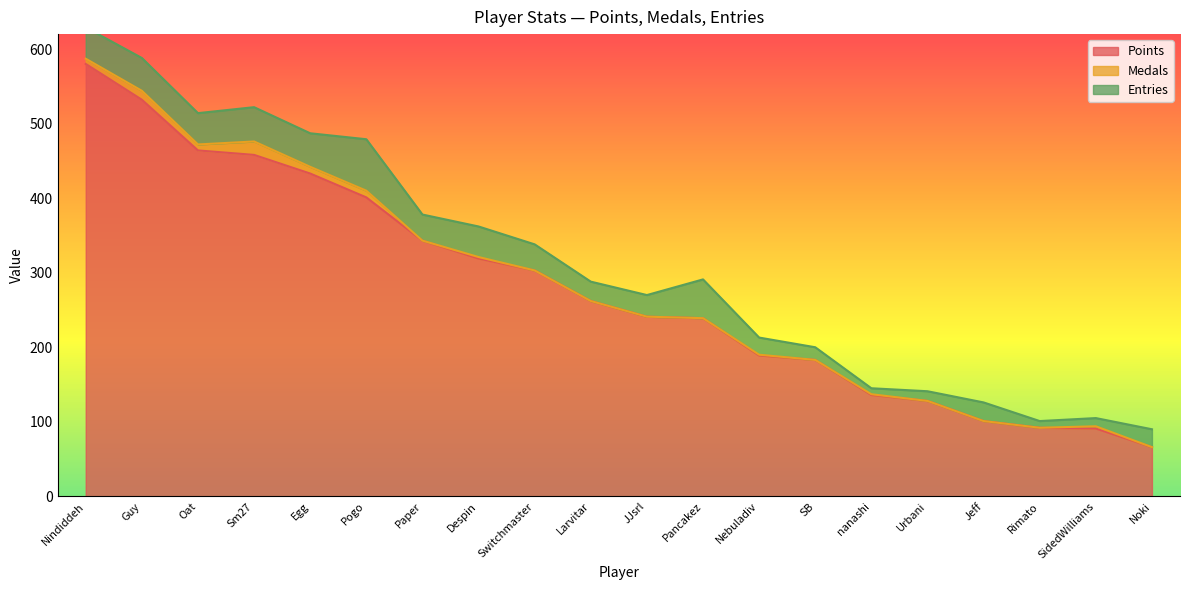

What is the spread (max minus min) of values at Nebuladiv?

188